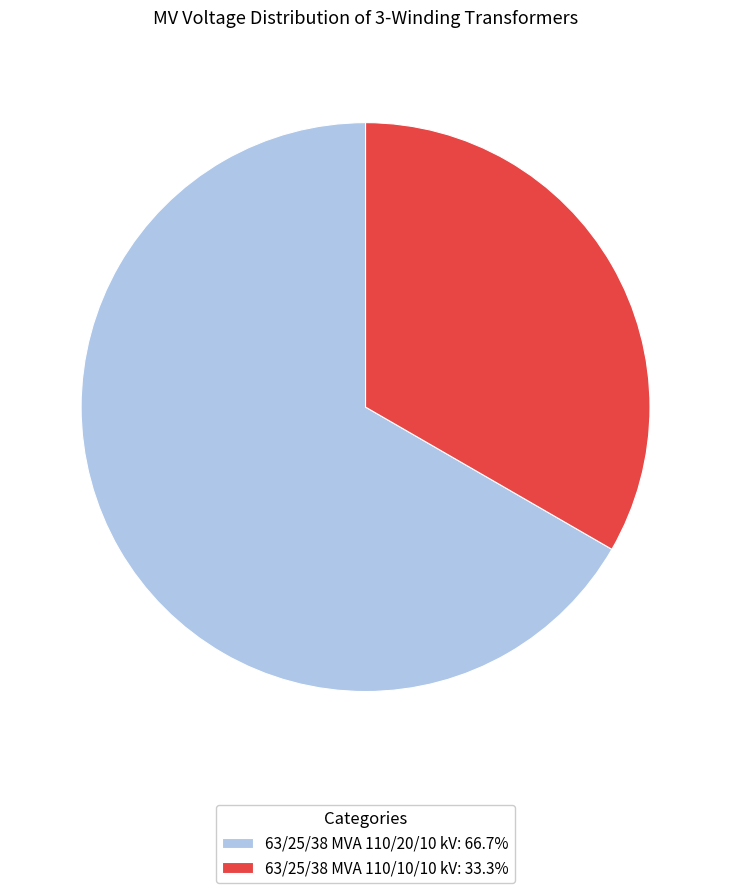

What is the ratio of the value at 63/25/38 MVA 110/20/10 kV to the value at 63/25/38 MVA 110/10/10 kV?

2.0